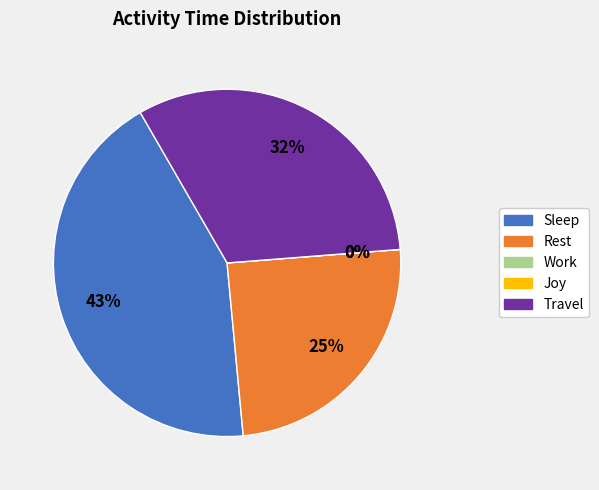

What percentage is the Sleep slice, to the nearest percent?

43%